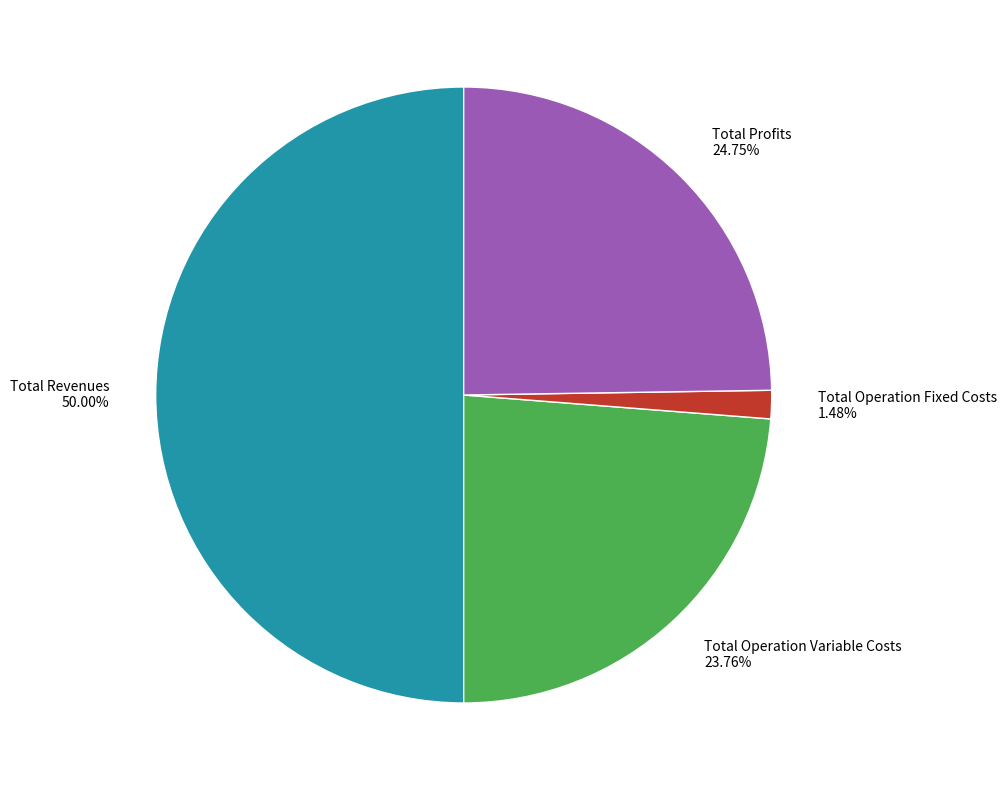

Does Total Operation Variable Costs 23.76% represent more than half of the total?

No